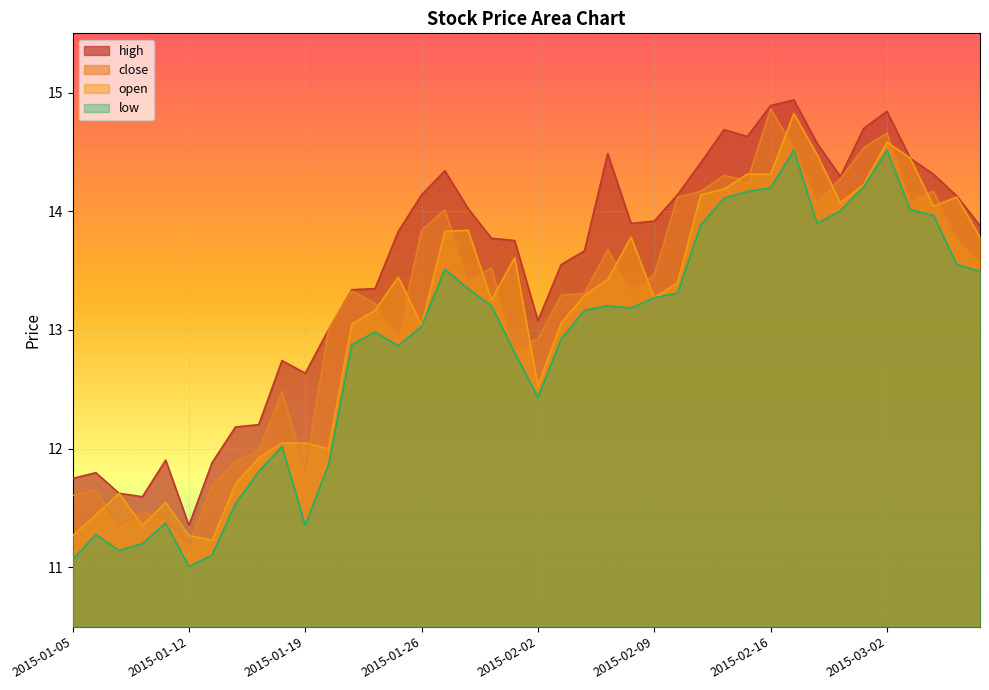

What is the label of the 33rd point from the left?

2015-02-25